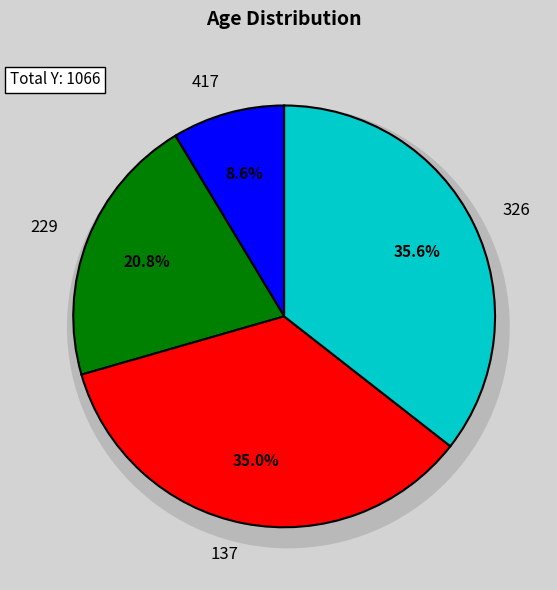

To the nearest percent, what is the difference between the largest and smallest slice percentages?

27%